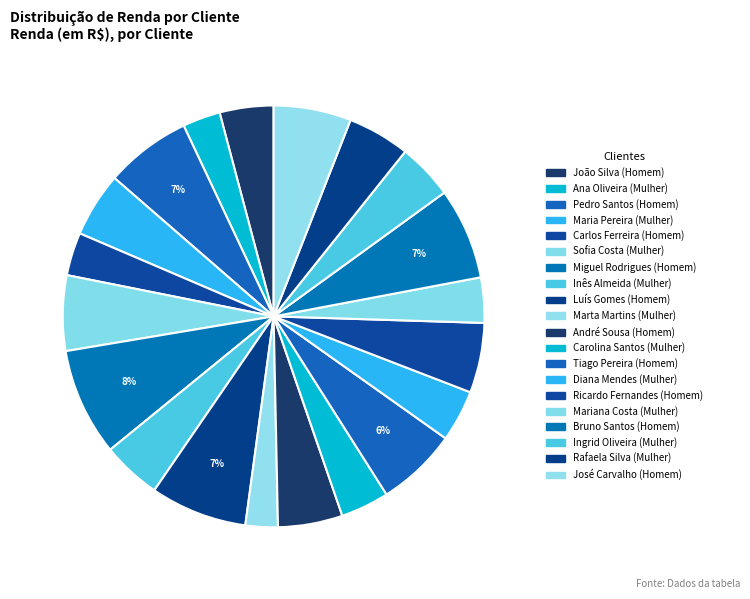

How many slices are in this pie chart?

20